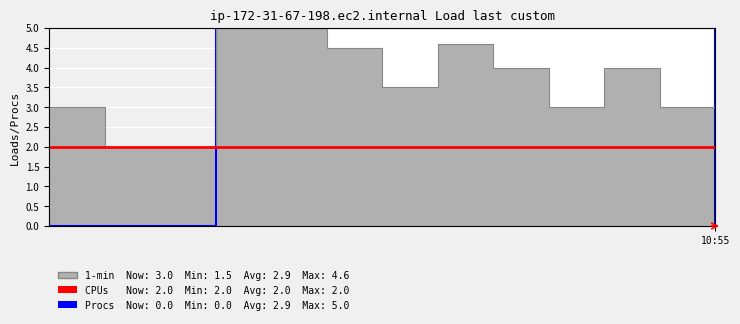

Which series changed the most between 8 and 9?

1-min